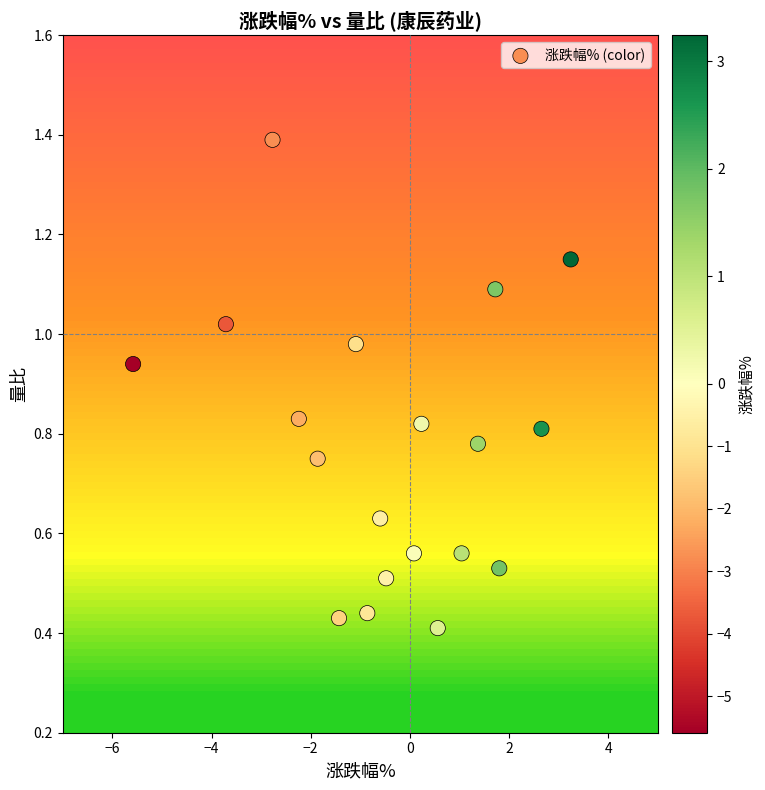

What is the range of X values (max minus min)?

8.8